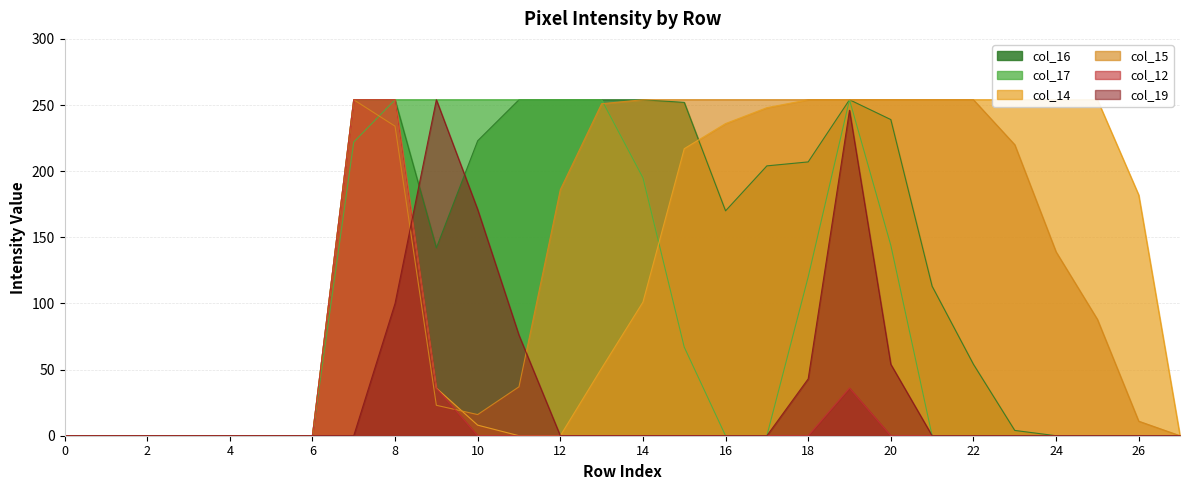

At which category is the sum across all series the highest?

8